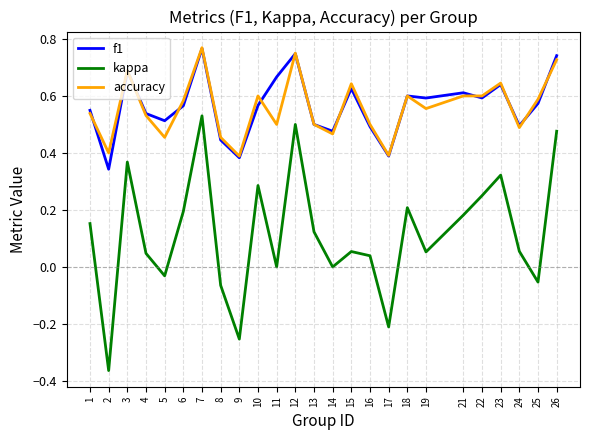

How many interior local valleys does the kappa series have?

8